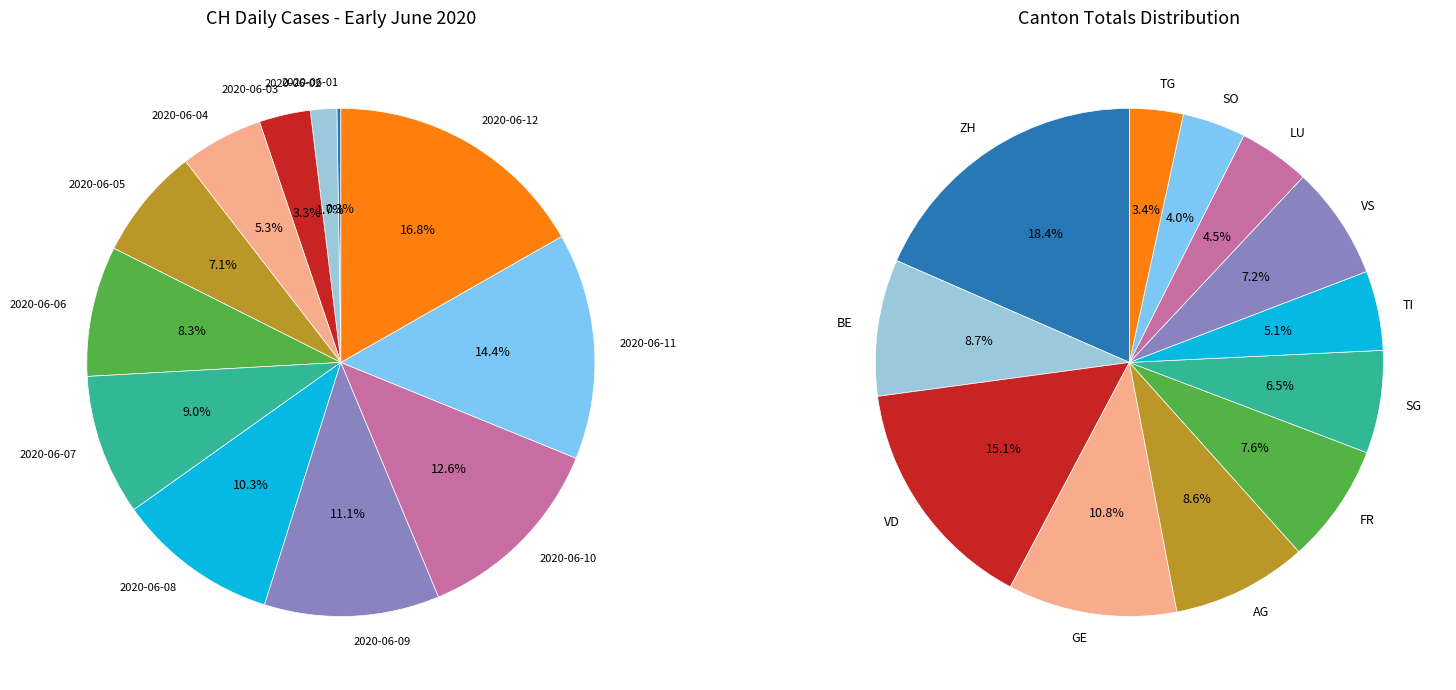

To the nearest percent, what portion does 2020-06-05 represent?

7%